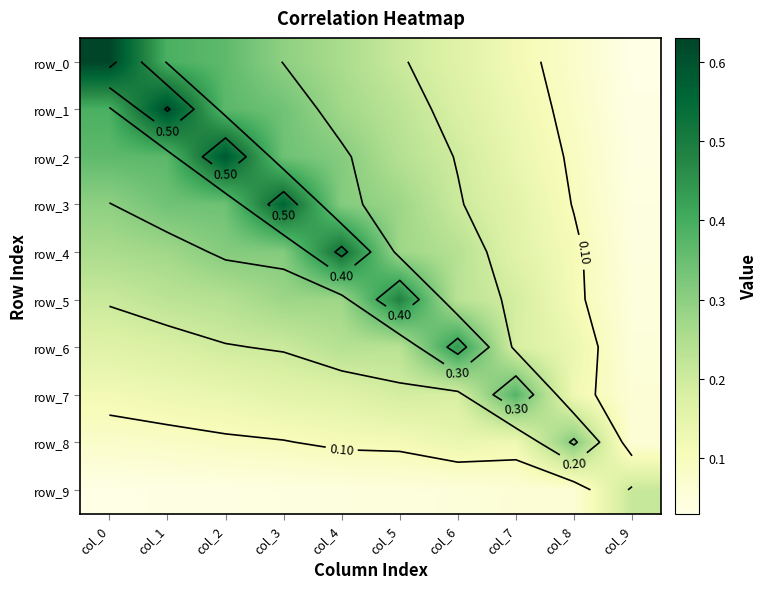

The value of row_8 at col_6 is 0.1. True or false?

False